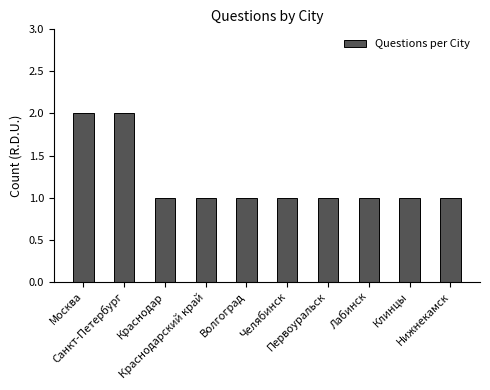

Is it true that the value at Санкт-Петербург is 0?

False